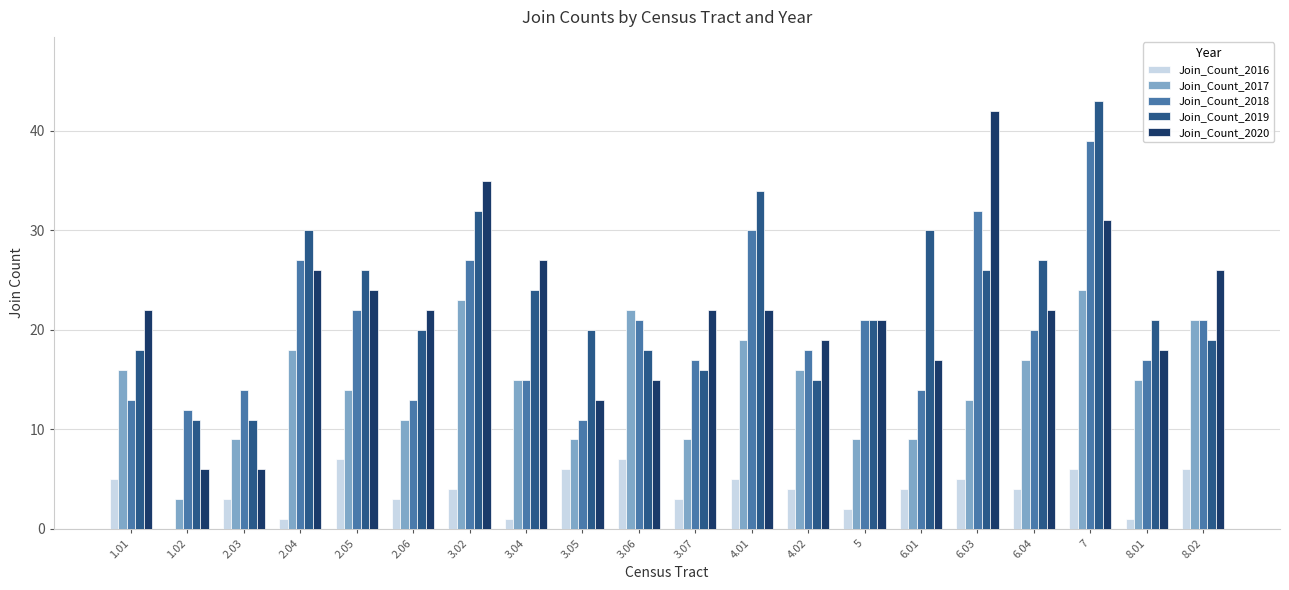

Is the value of Join_Count_2020 at 6.04 greater than the value of Join_Count_2019 at 3.06?

Yes